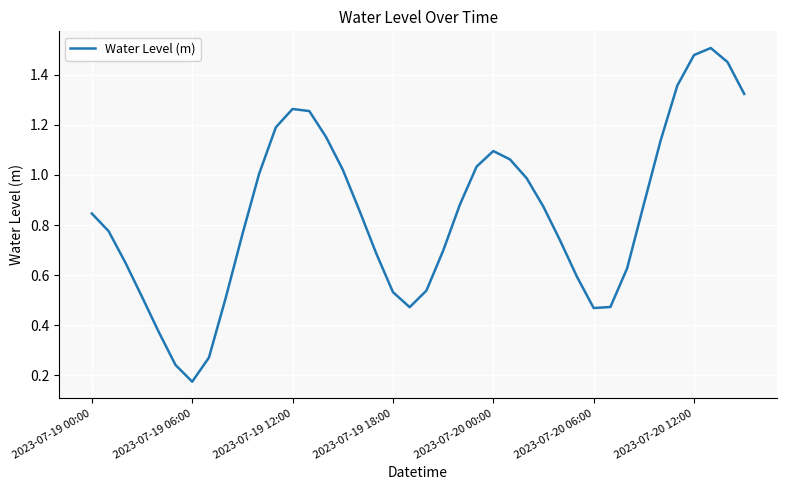

How many lines are shown in the chart?

1